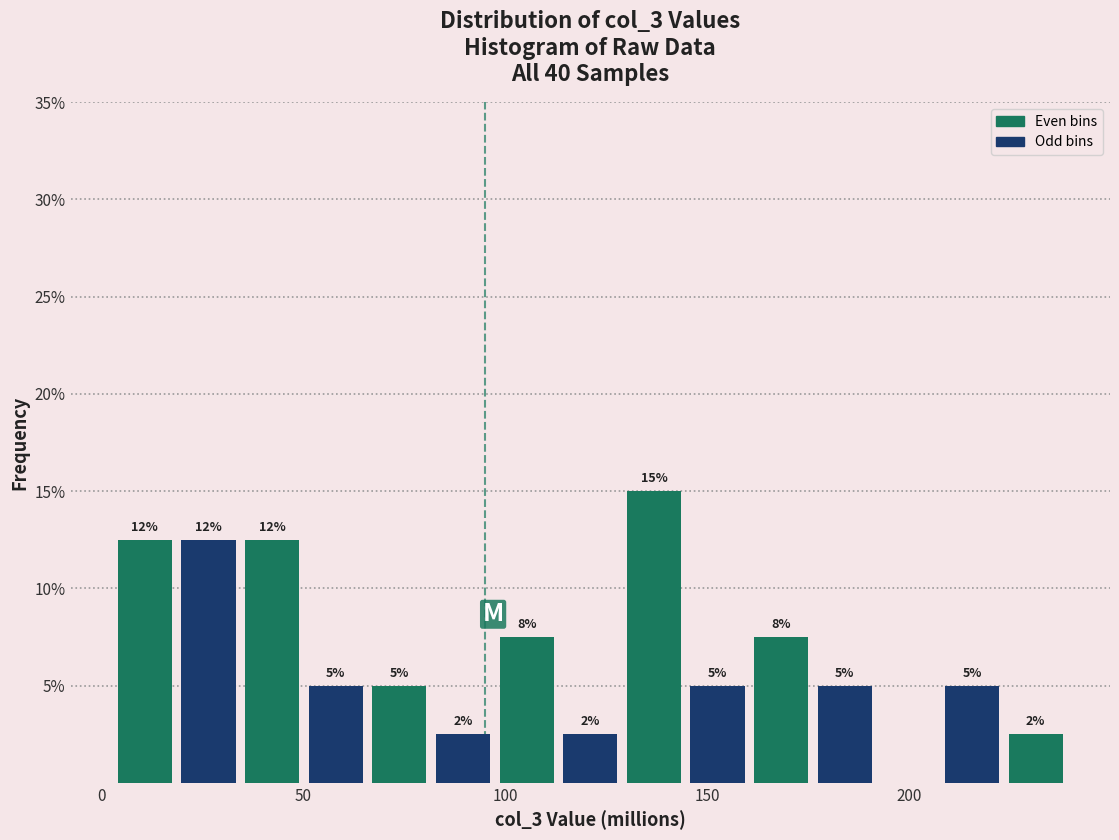

Around what value on the x-axis is the tallest bar? Give the approximate position of its centre, as read against the axis.

135